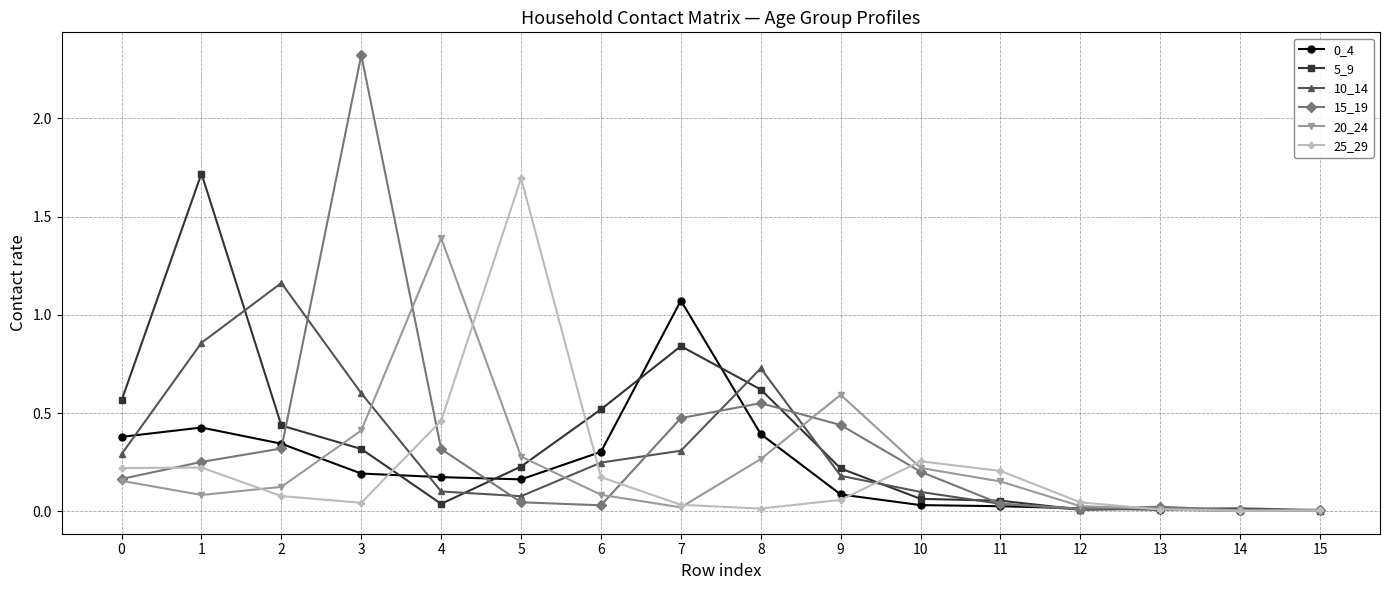

Where is the first local minimum for 20_24?

1